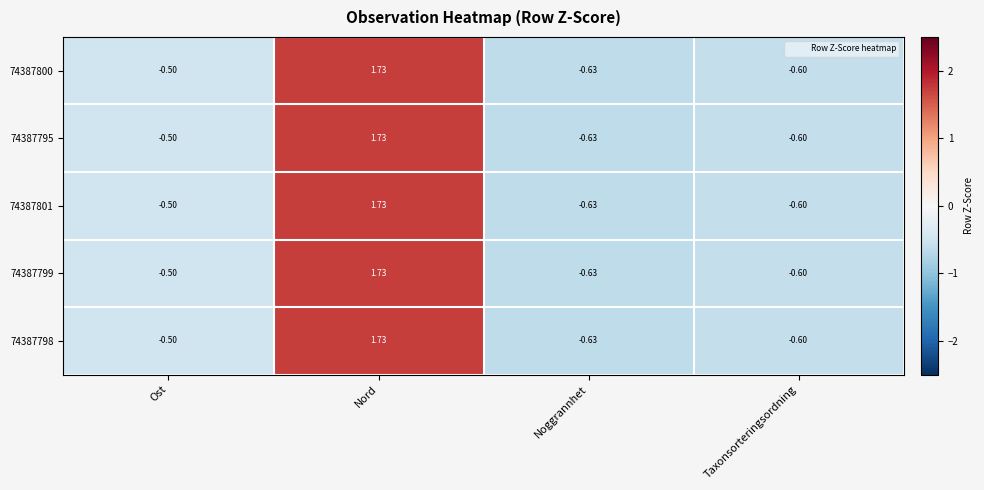

At which label does 74387800 first exceed 0?

Nord